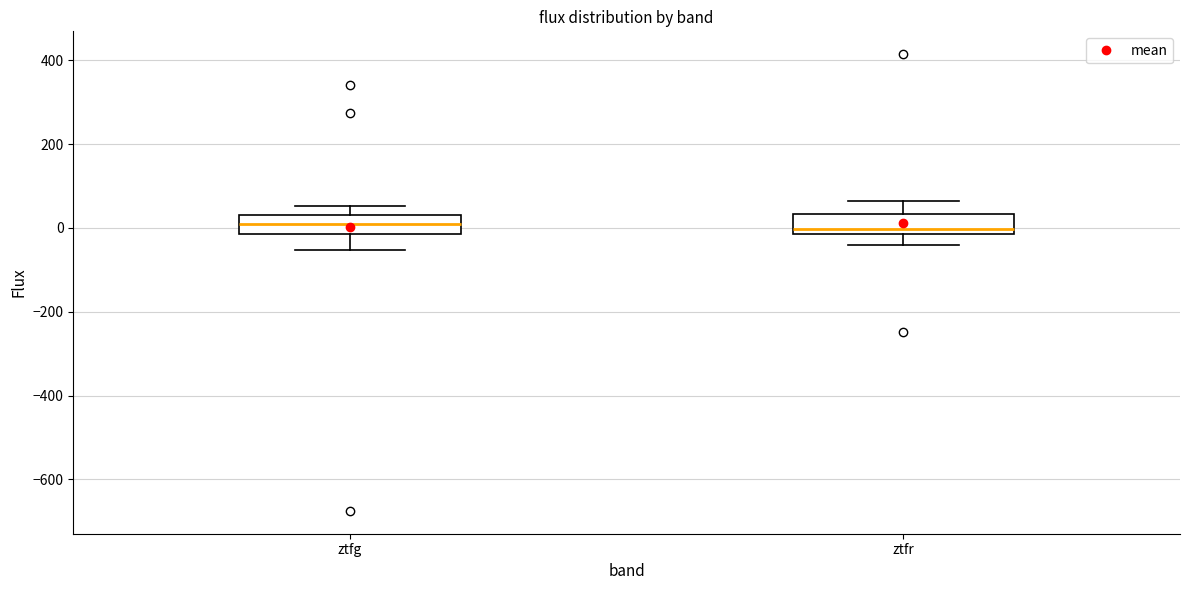

Reading left to right, read every box against the y-axis: the position of its median line, the range the box covers, and the ends of its whiskers. The values are not printed on the chart, so give them approximately, as read against the axis.

ztfg: median 20, box -20 to 40, whiskers -60 to 60
ztfr: median 0, box -20 to 40, whiskers -40 to 60